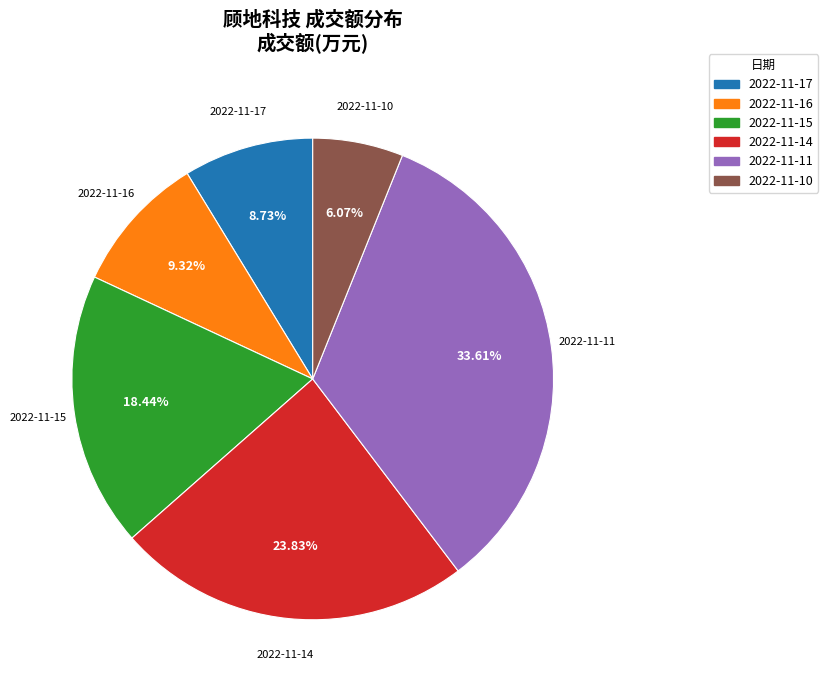

To the nearest percent, what portion does 2022-11-11 represent?

34%